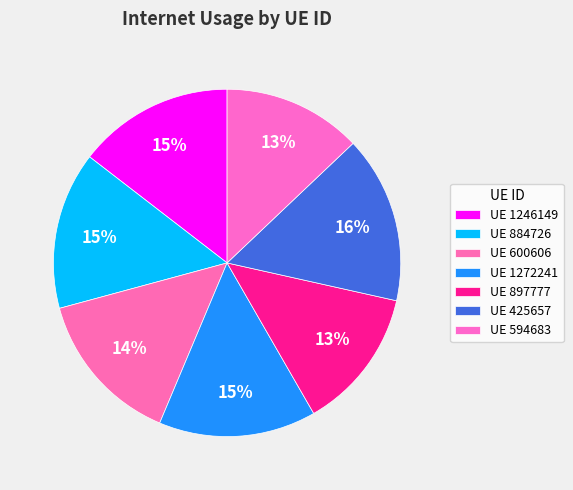

Count the number of slices in the pie.

7